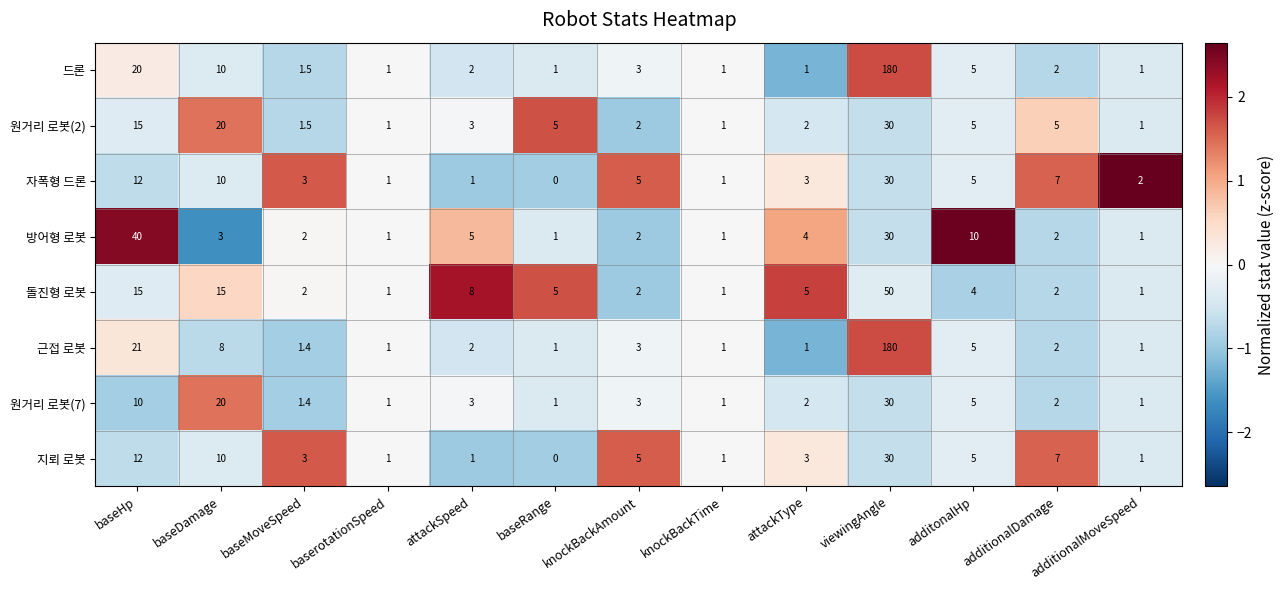

How many distinct data groups are displayed?

8